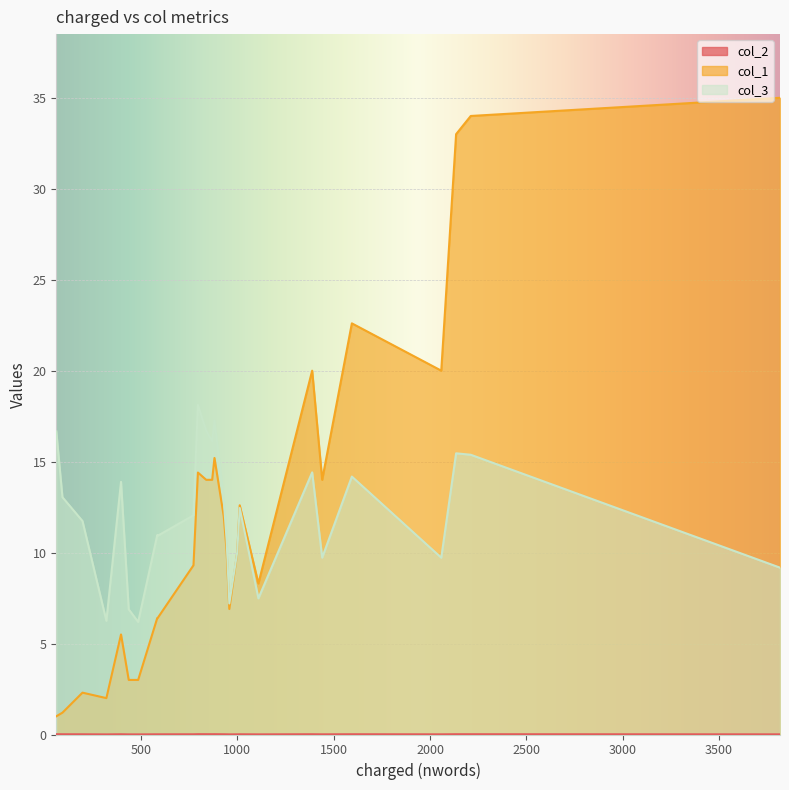

Where is col_2 nearest to the value 0?

485